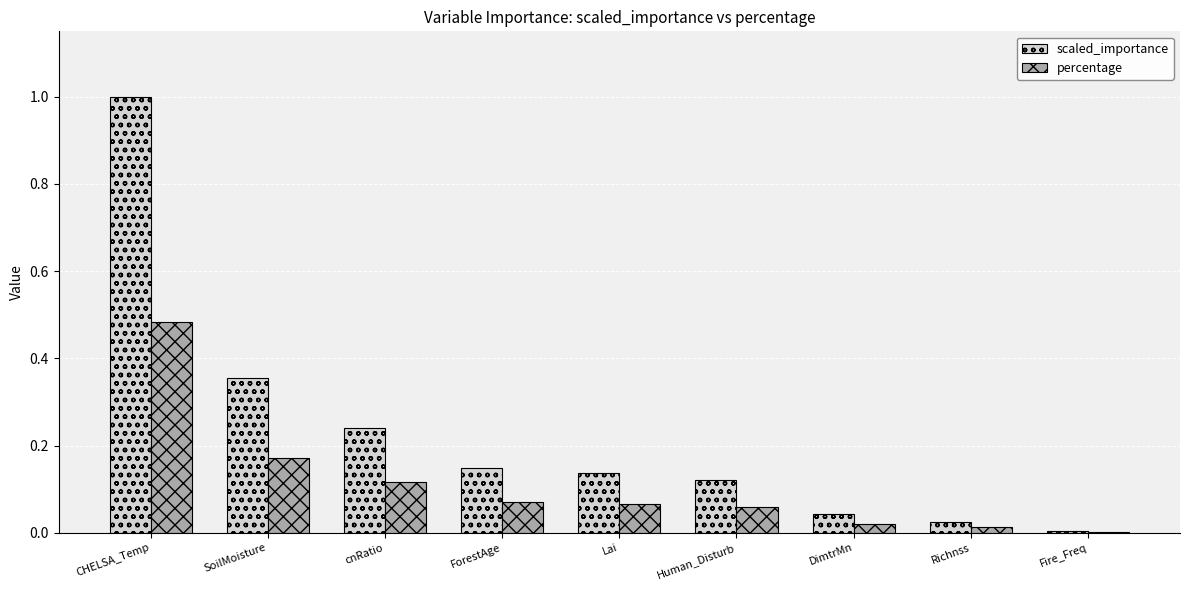

Which series has the largest total across all categories?

scaled_importance